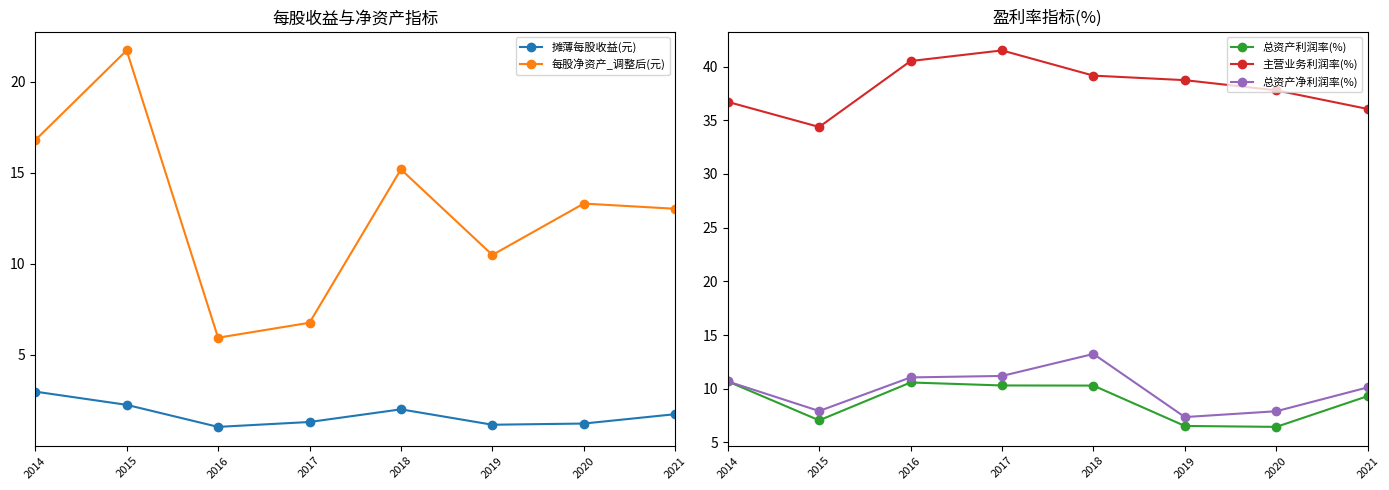

What is the total value across all series at 2017?

71.1